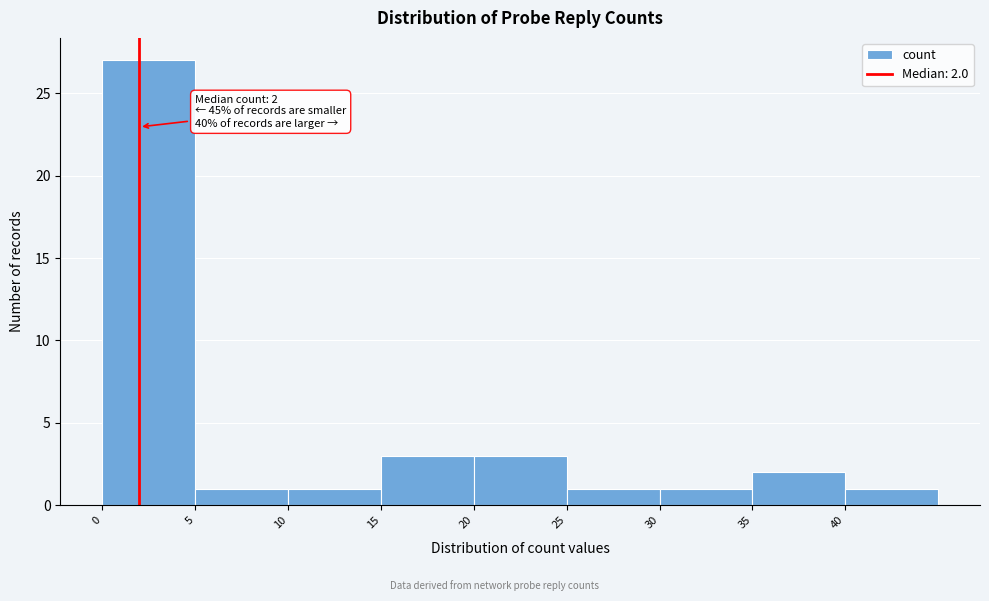

Over which range of the x-axis is the bar tallest?

0 to 5